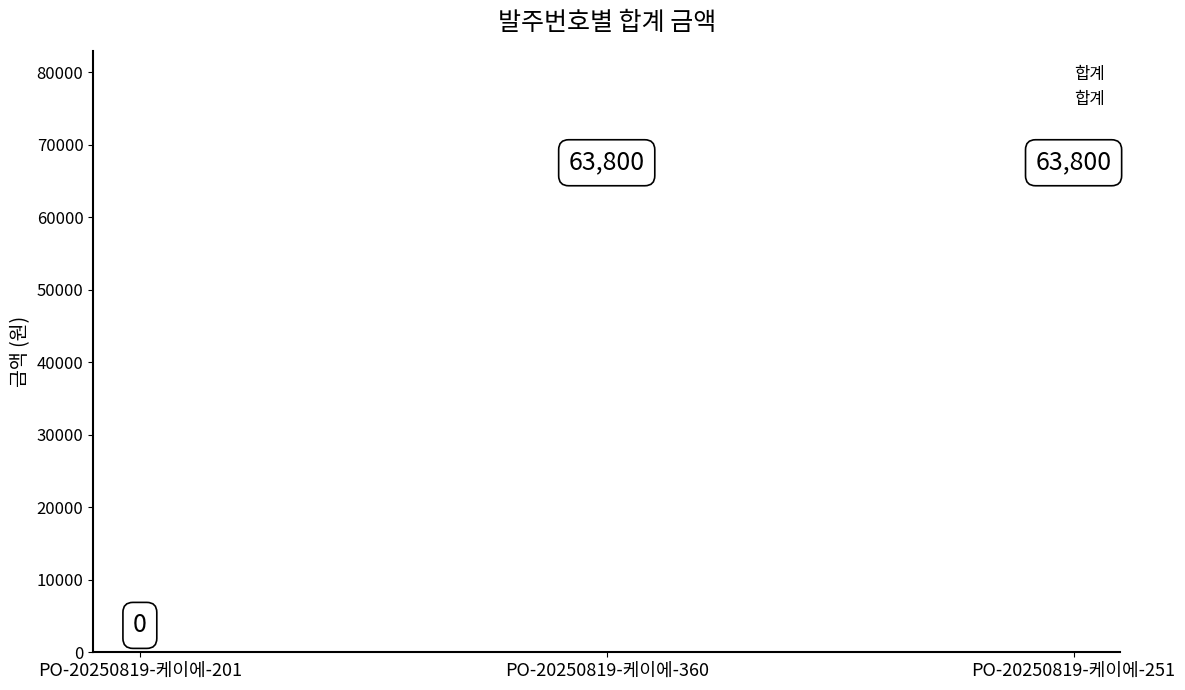

What is the change in value from PO-20250819-케이에-201 to PO-20250819-케이에-251?

+63800